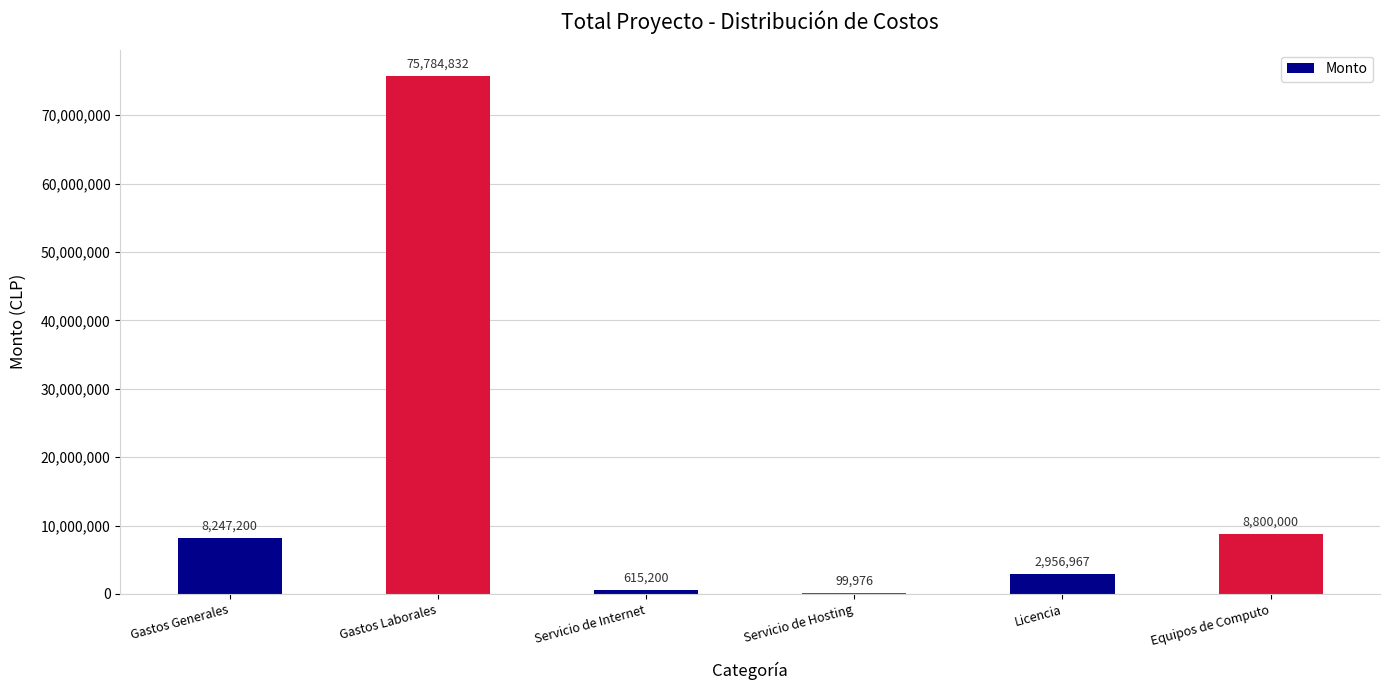

What is the maximum value shown in the chart?

75784832